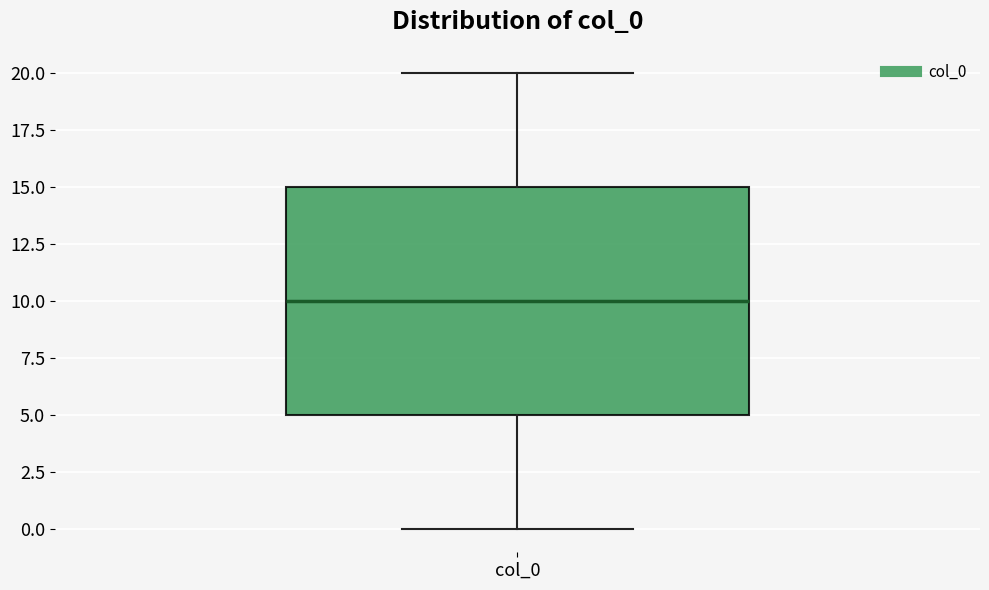

Read this box plot against the y-axis: the position of the median line, the range covered by the box, and the ends of both whiskers. The values are not printed on the chart, so give them approximately, as read against the axis.

median 10, box 5 to 15, whiskers 0 to 20